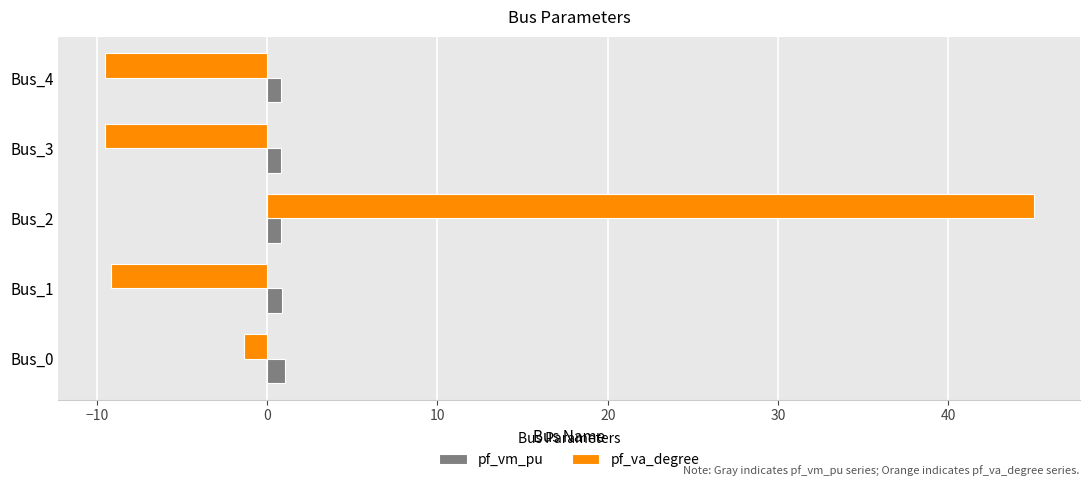

Which series changed the most between Bus_0 and Bus_3?

pf_va_degree